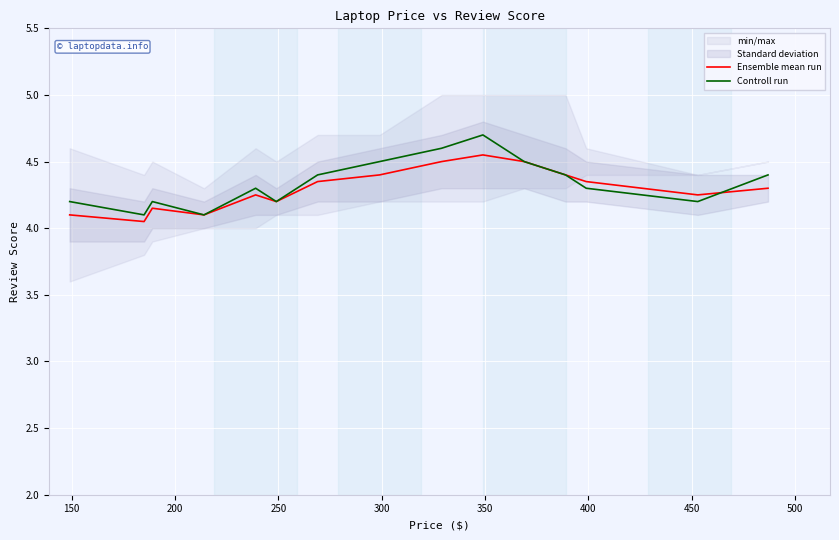

What is the spread (max minus min) of values at 400?

0.1